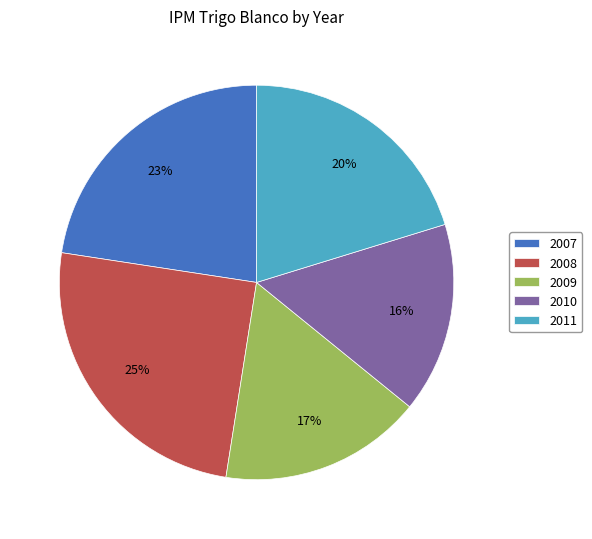

What is the ratio of the value at 2008 to the value at 2009?

1.5